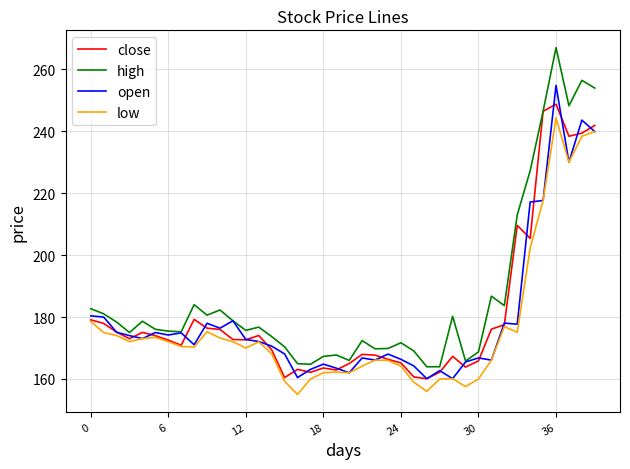

True or false: low and high intersect in this chart.

False